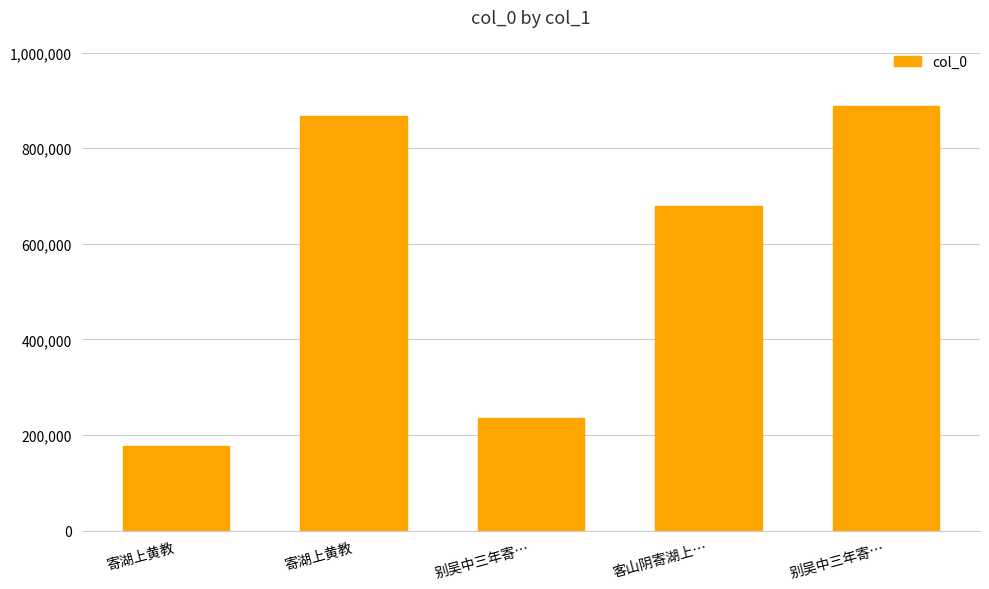

How many data points are less than 679187?

2